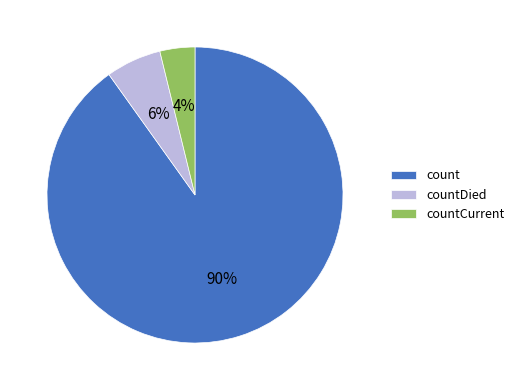

To the nearest percent, what is the difference between the largest and smallest slice percentages?

86%